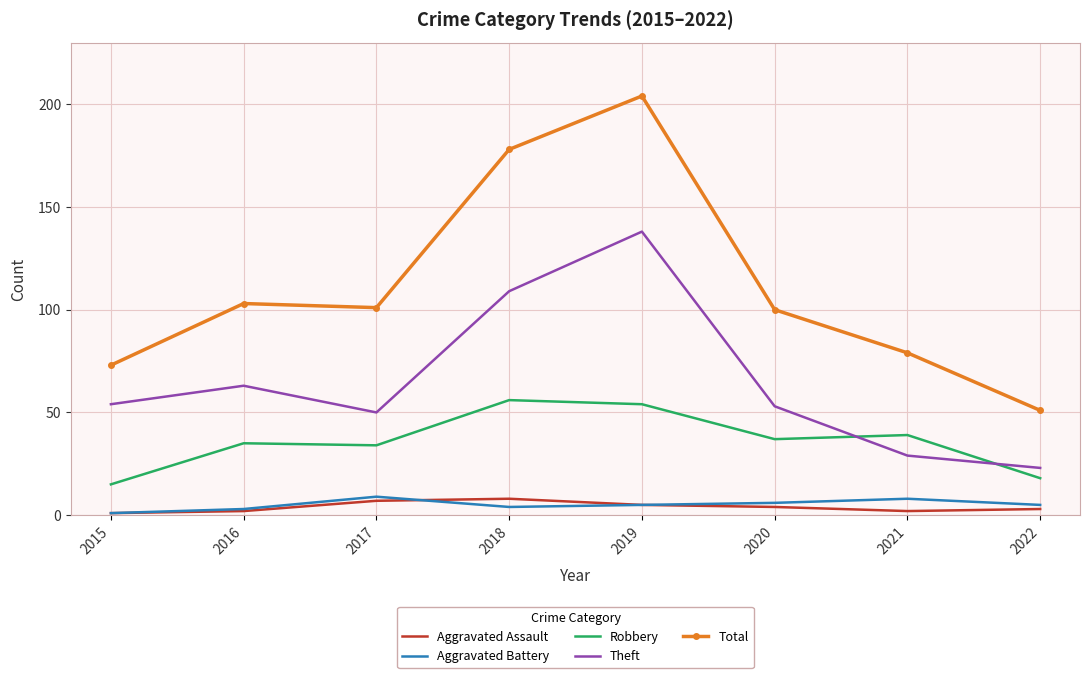

What is the approximate value of Aggravated Assault at 2018?

8